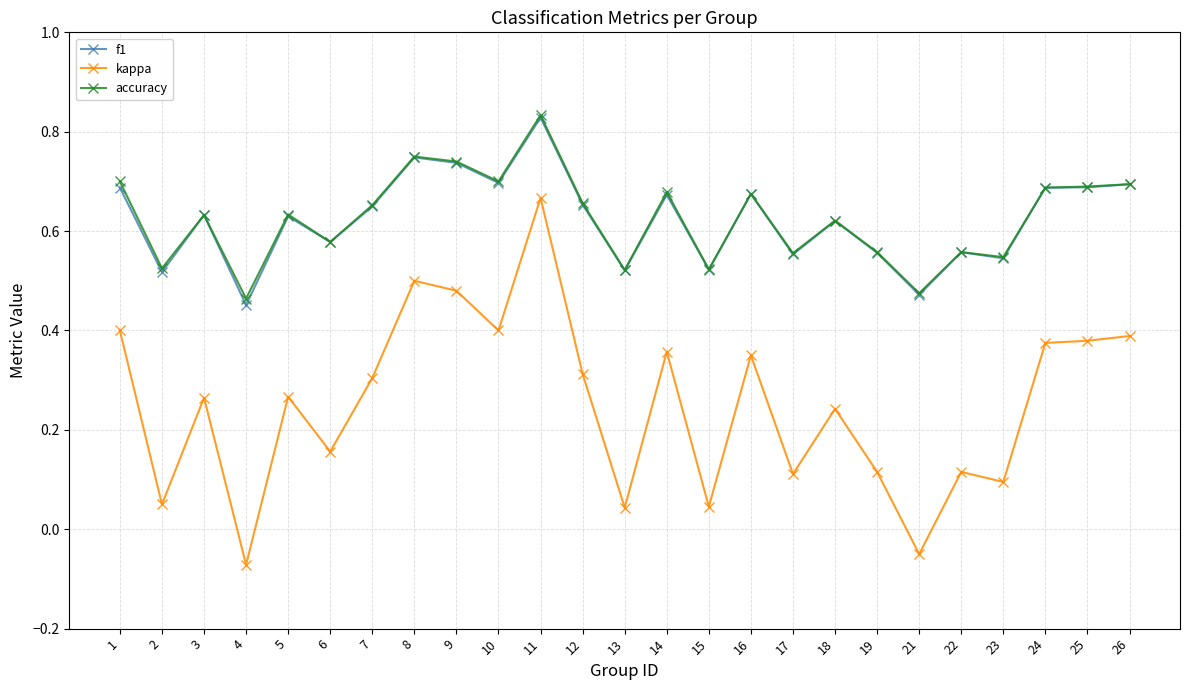

Which series has the widest spread of values?

kappa